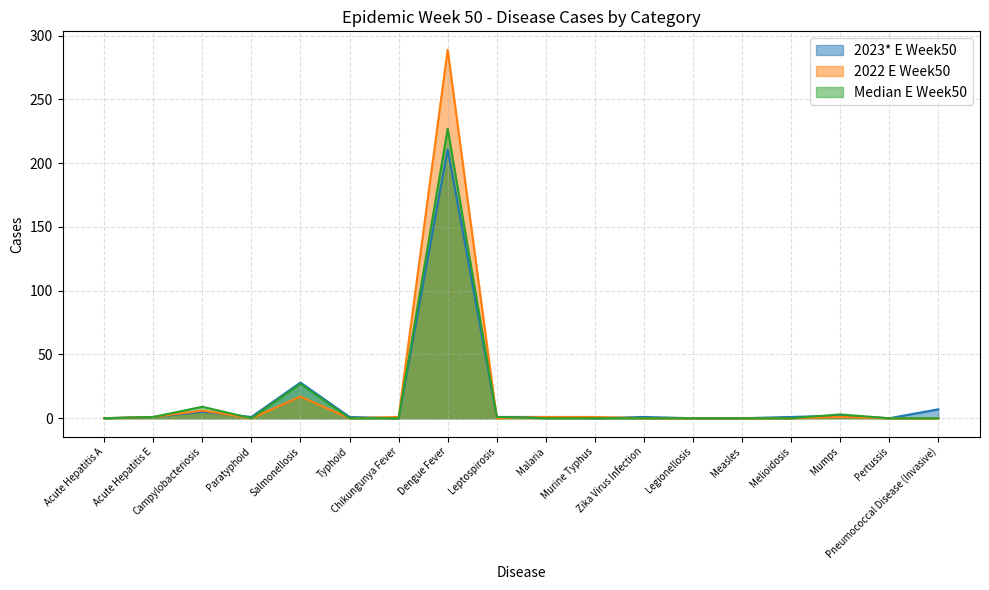

Does the chart display data point markers on the line(s)?

No